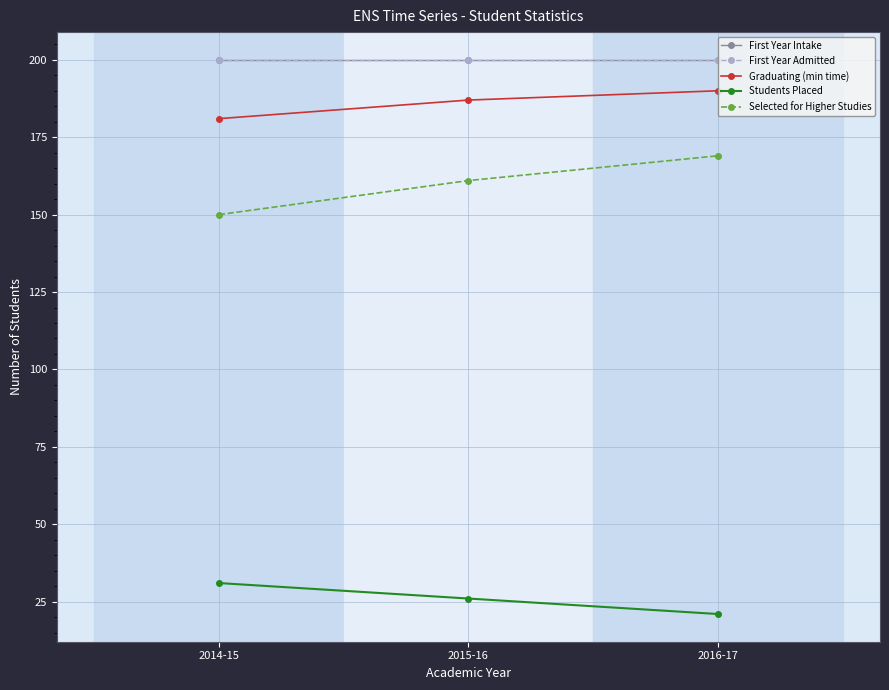

Is it true that Students Placed equals 7 at 2015-16?

False